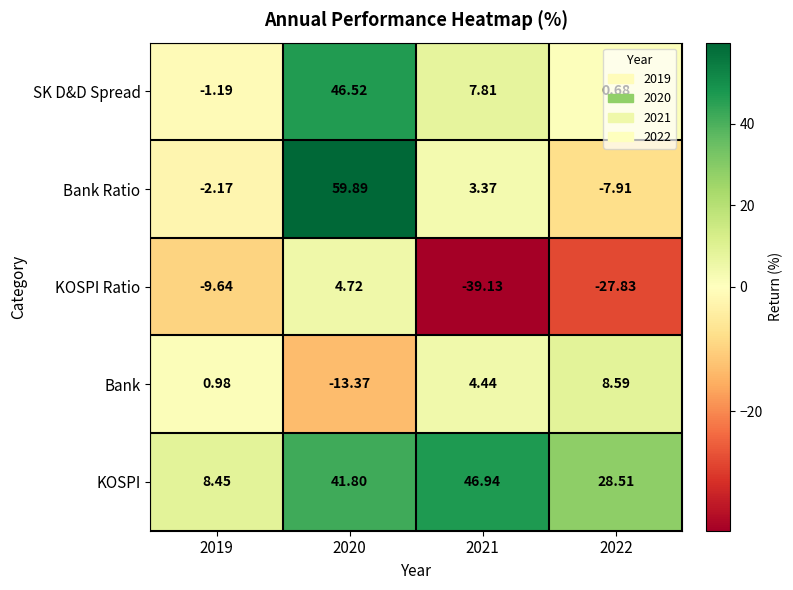

Is the value of Bank at 2019 greater than the value of SK D&D Spread at 2019?

Yes